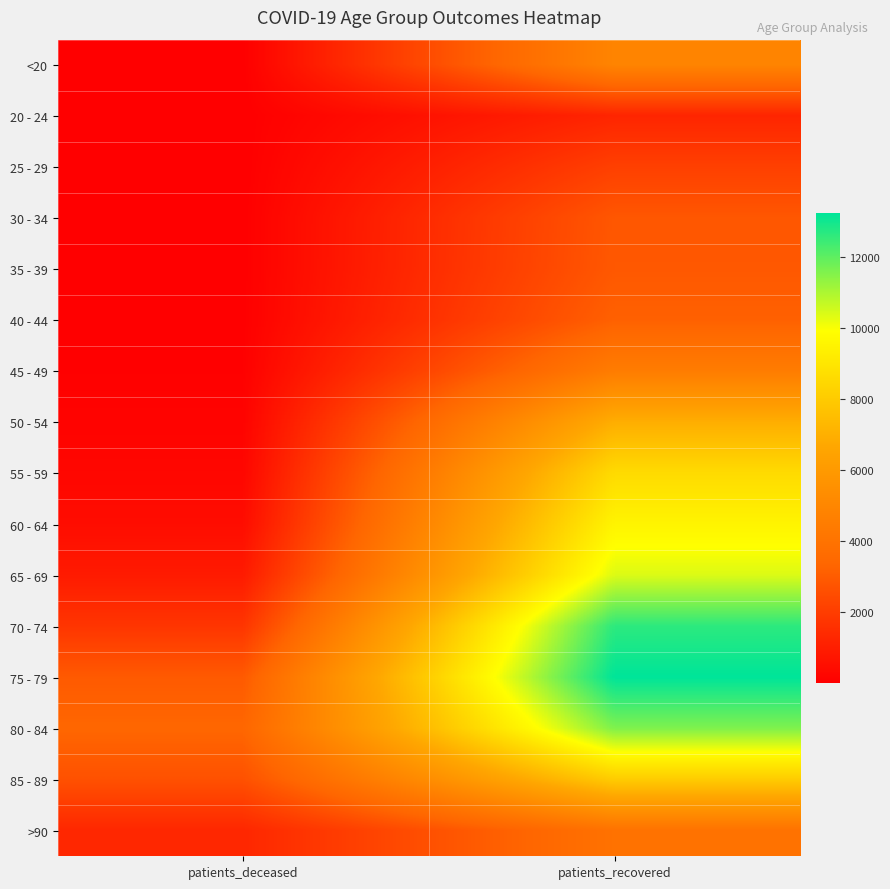

At patients_deceased, list the series in order from smallest to largest.

25 - 29, 20 - 24, 30 - 34, <20, 35 - 39, 40 - 44, 45 - 49, 50 - 54, 55 - 59, 60 - 64, 65 - 69, >90, 70 - 74, 85 - 89, 75 - 79, 80 - 84